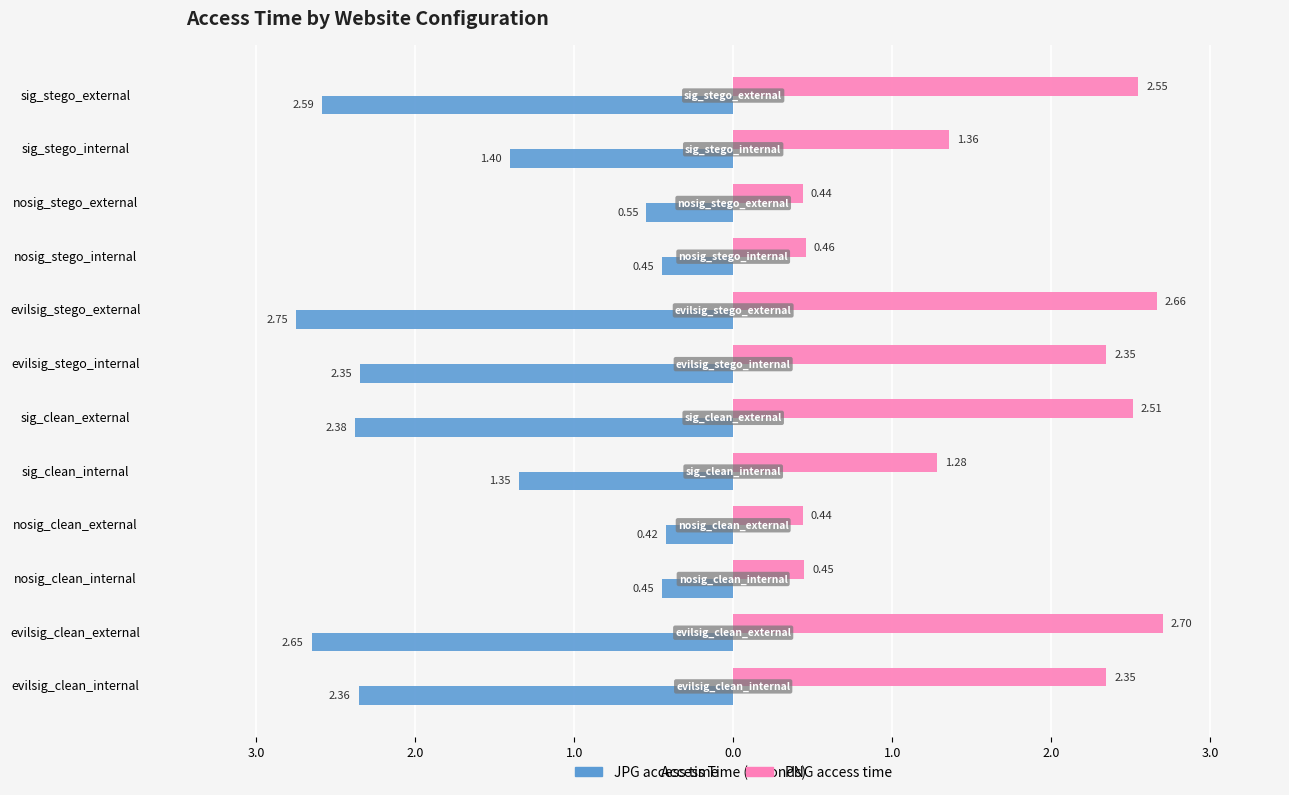

What are all the series names shown in the legend?

JPG access time, PNG access time